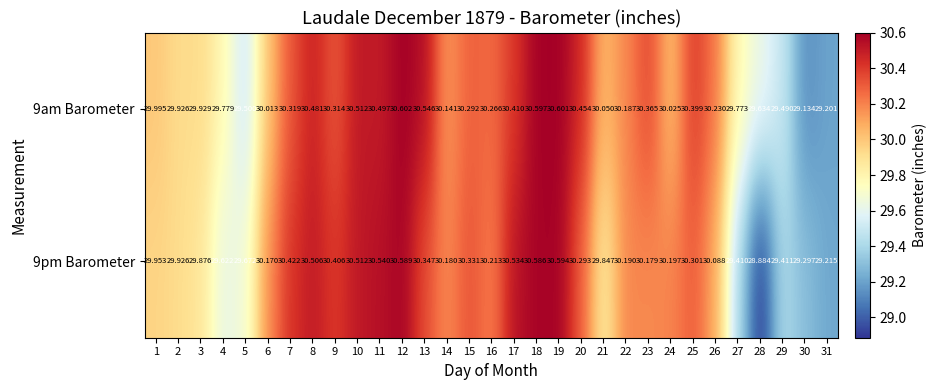

Is the value of 9am Barometer at 31 greater than the value of 9pm Barometer at 21?

No